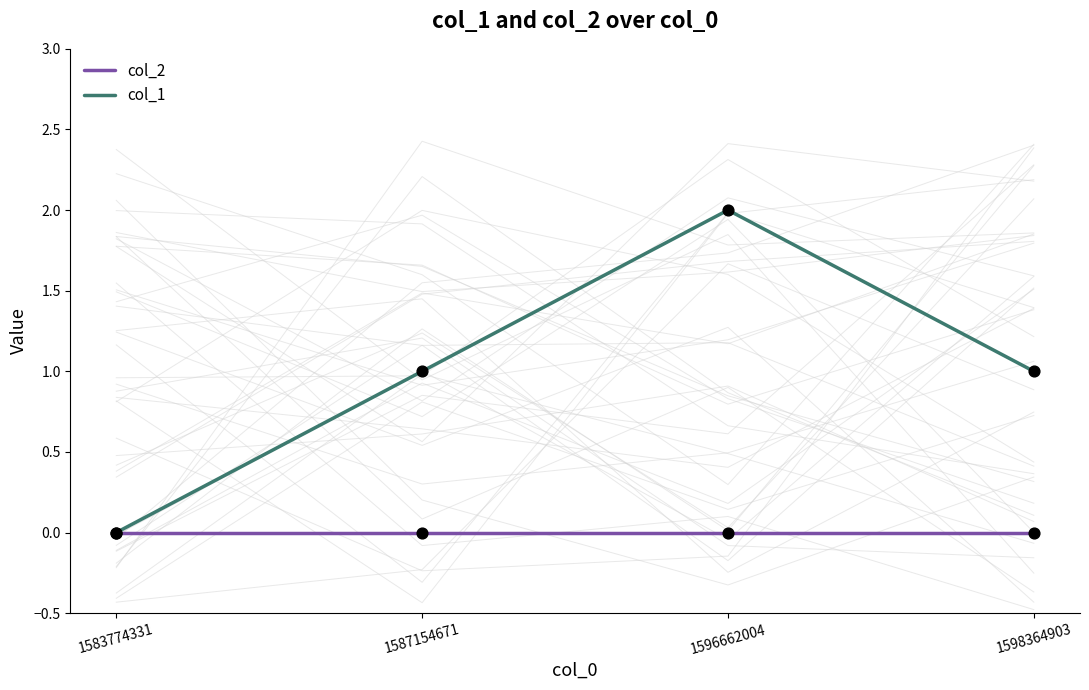

What are all the series names shown in the legend?

col_2, col_1